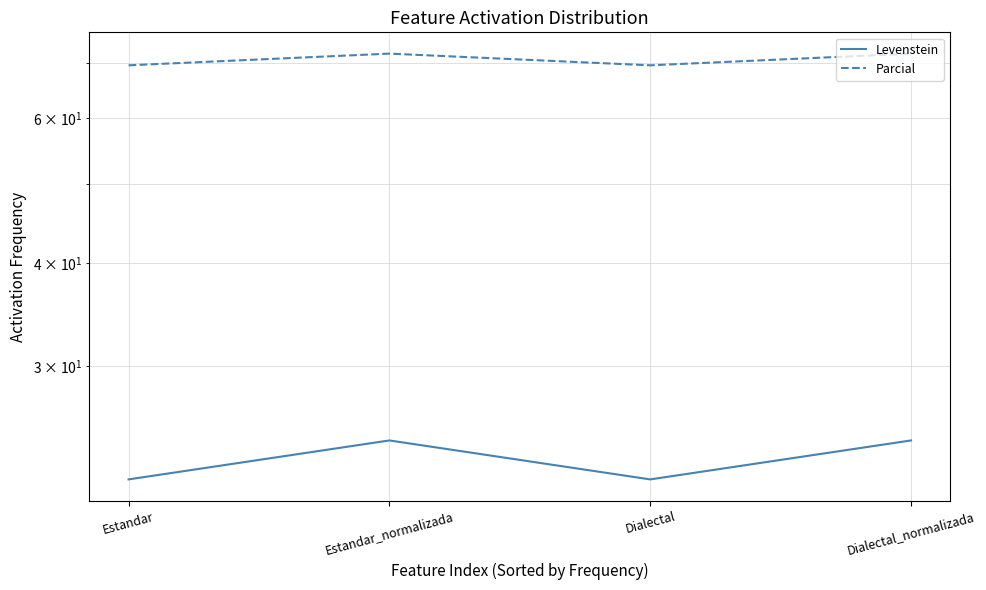

How many Parcial values are between 69 and 71?

2